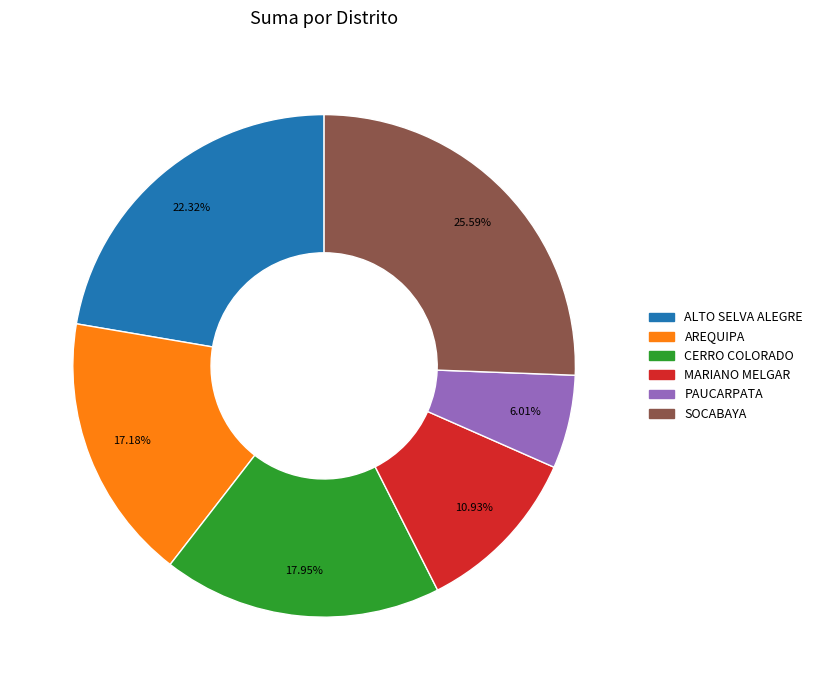

What is the ratio of the value at MARIANO MELGAR to the value at CERRO COLORADO?

0.6